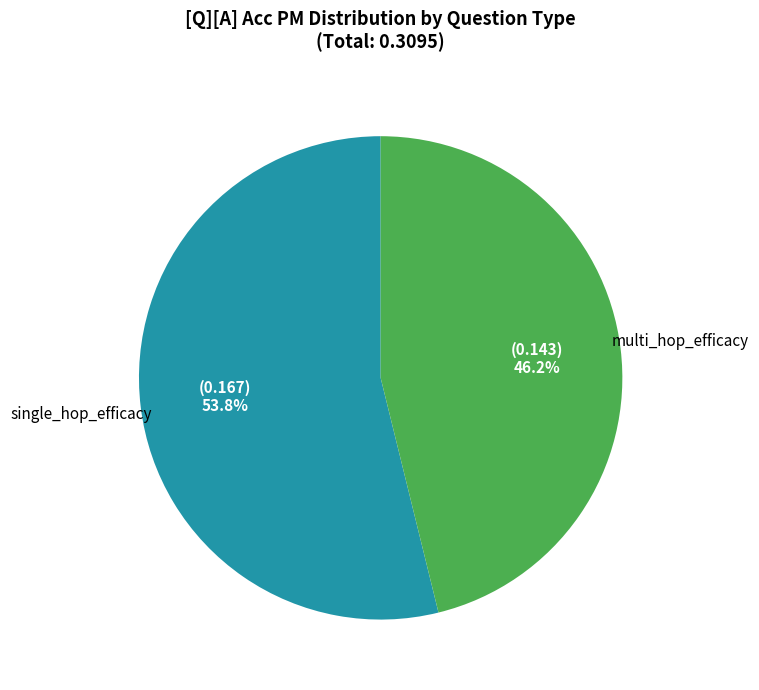

Does any single category account for the majority?

Yes